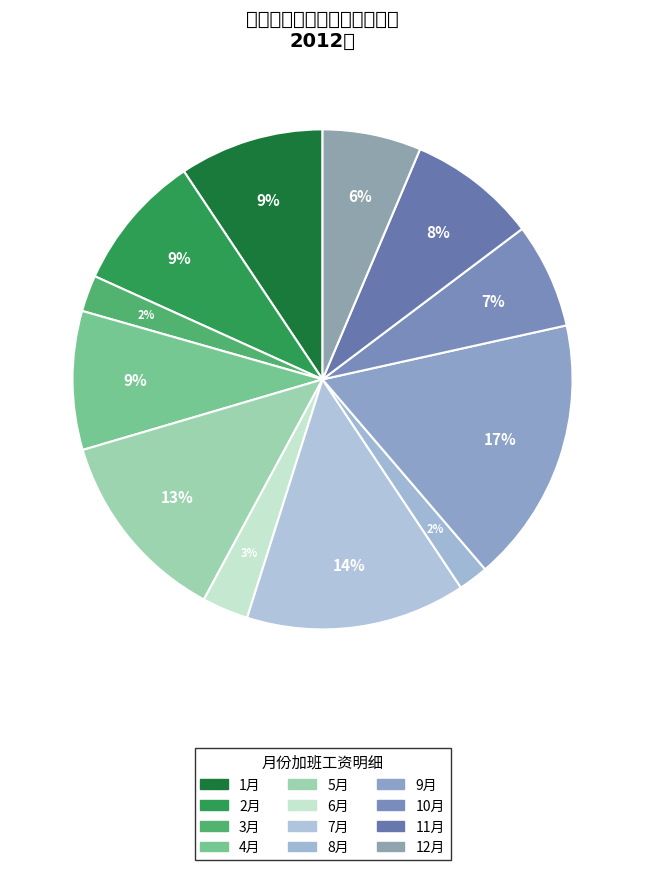

What is the largest slice in the pie chart?

9月